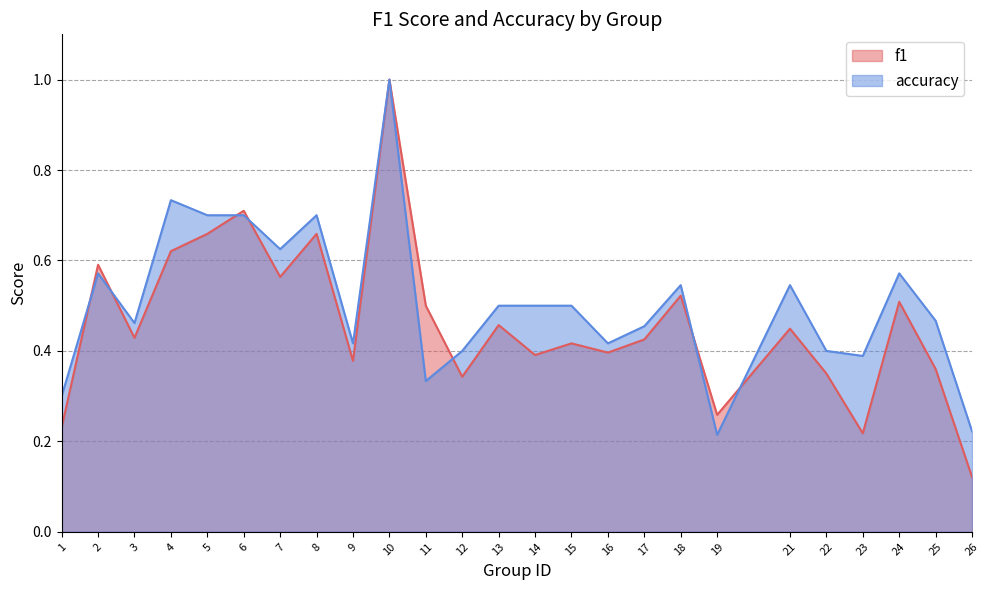

Rank the series by their maximum value, from highest to lowest.

f1, accuracy